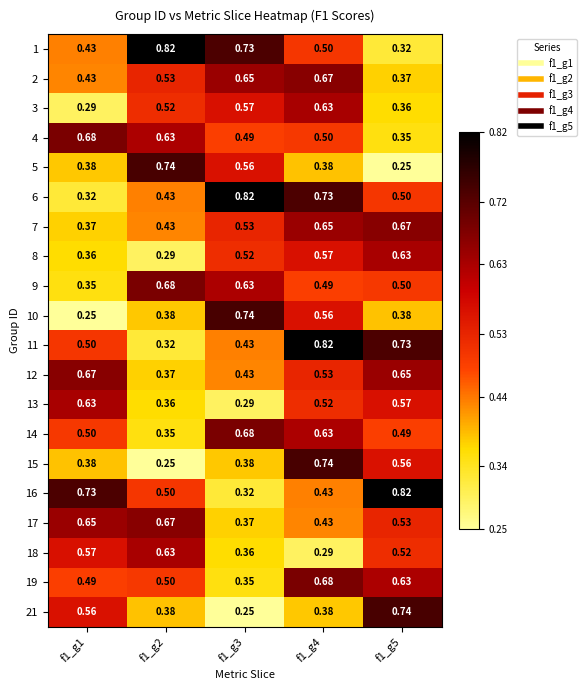

At which category is the sum across all series the highest?

f1_g4